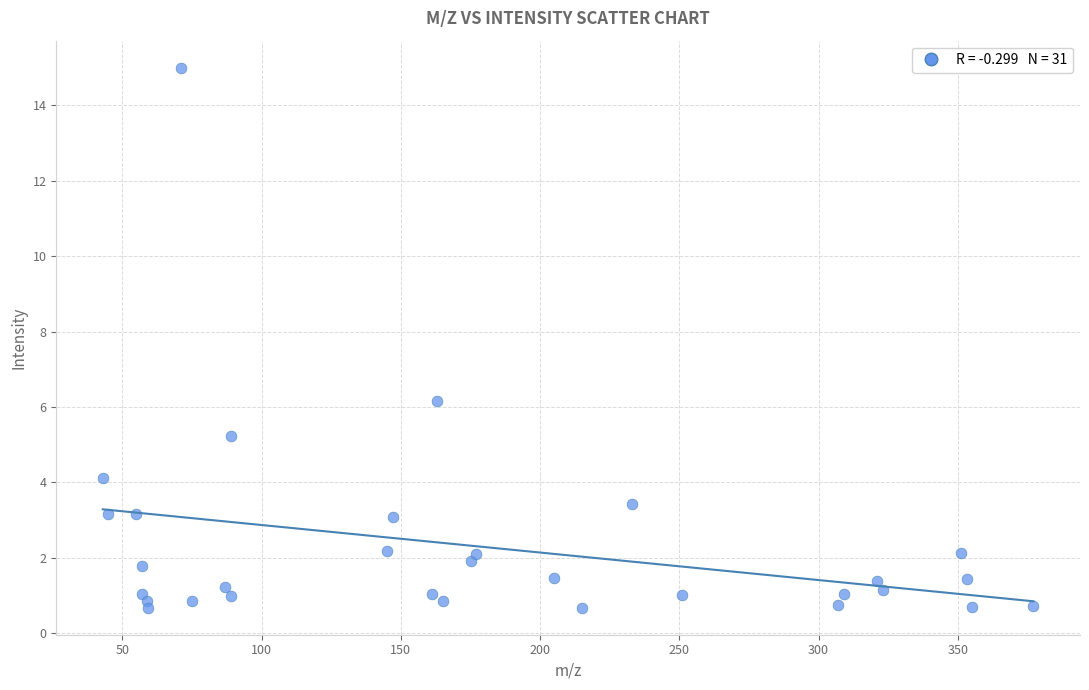

What Y value in the scatter plot is closest to 7?

6.1